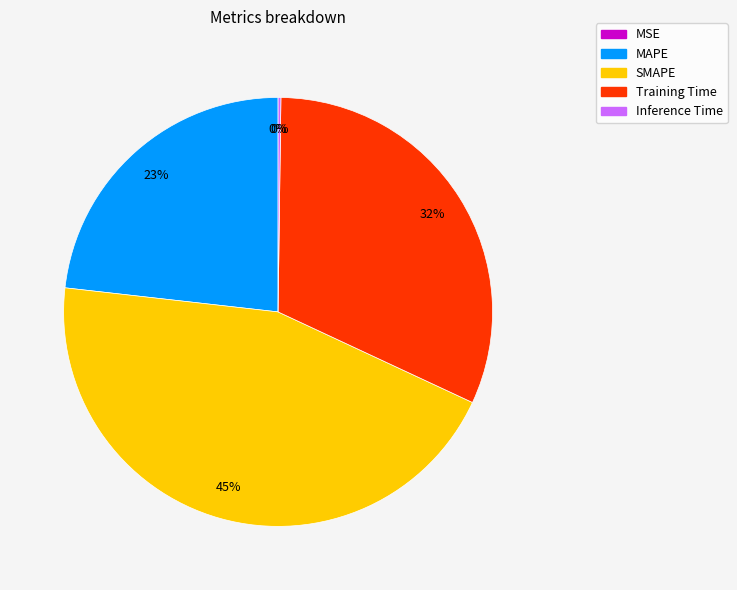

To the nearest percent, what is the difference between the largest and smallest slice percentages?

45%